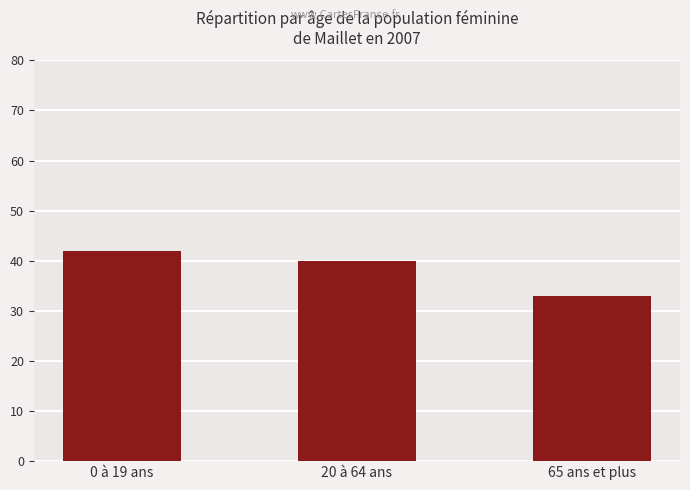

What is the sum of the values at 0 à 19 ans and 20 à 64 ans?

82